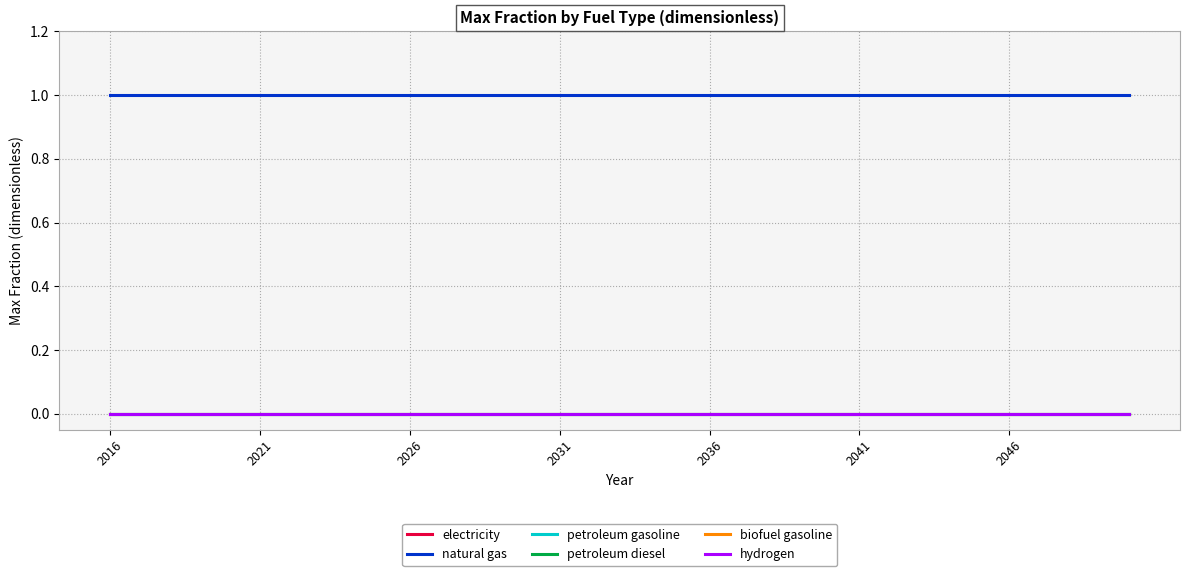

True or false: petroleum gasoline and hydrogen cross at least once.

False